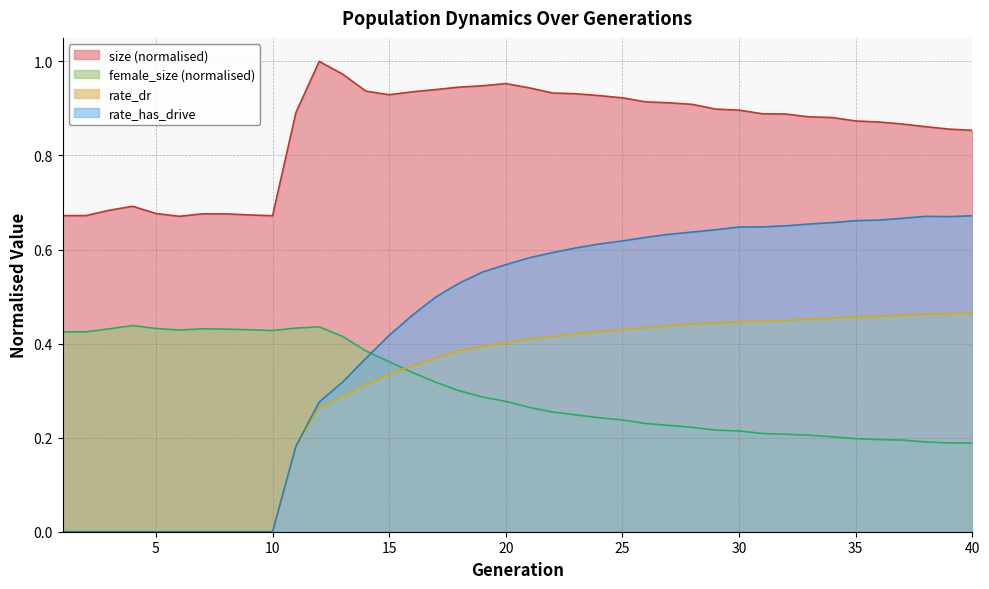

True or false: female_size and rate_has_drive intersect in this chart.

True